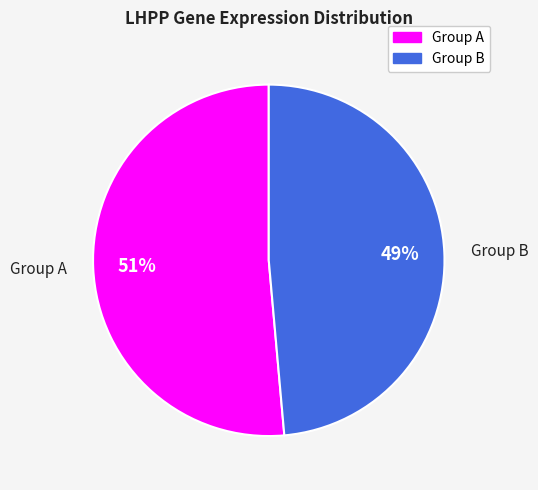

Between Group A and Group B, which is larger?

Group A